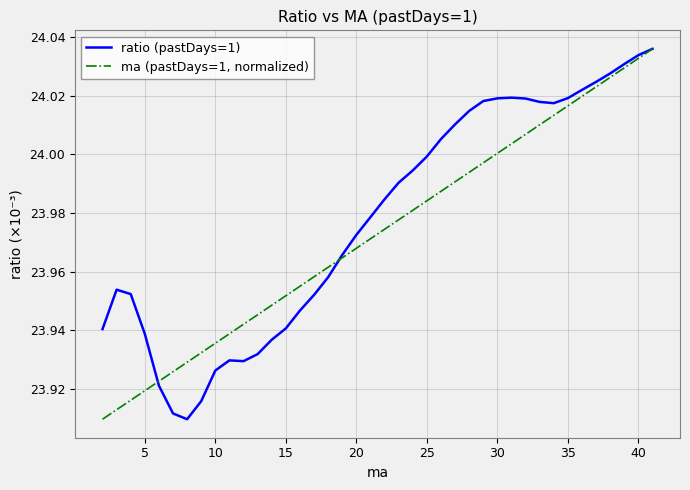

Rank the series by their average value, from highest to lowest.

ratio (pastDays=1), ma (pastDays=1, normalized)